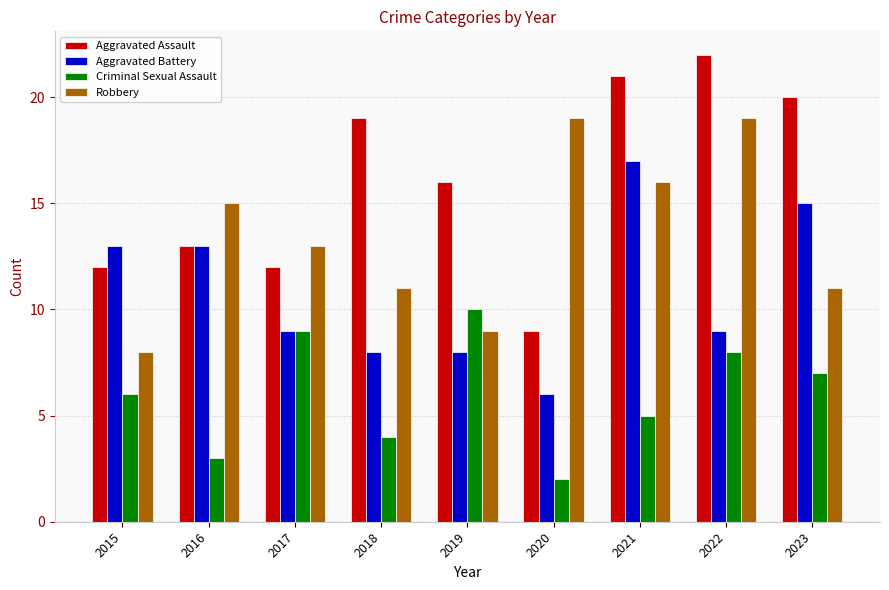

Rank the series by their maximum value, from highest to lowest.

Aggravated Assault, Robbery, Aggravated Battery, Criminal Sexual Assault